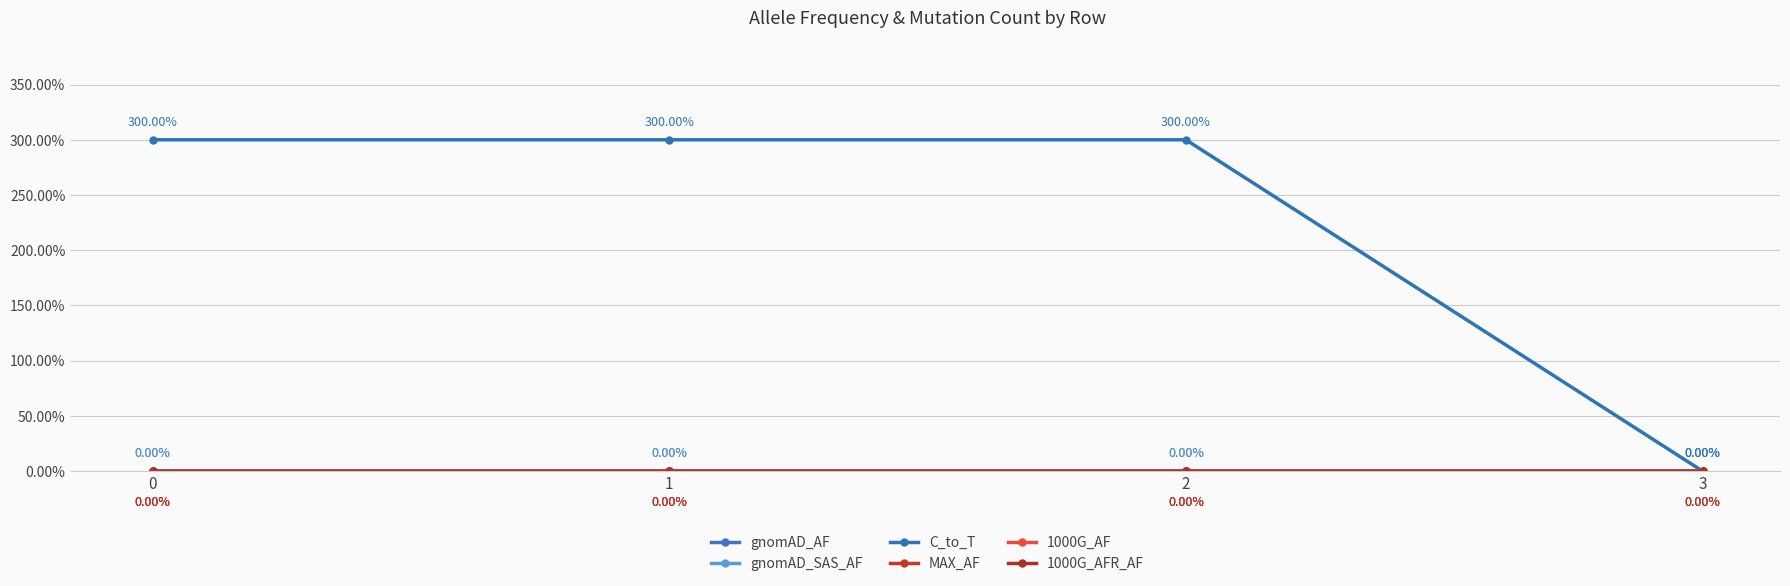

Reading left to right, what are all the values shown in this chart?

gnomAD_AF: 0.0	0.0	0.0	0.0
gnomAD_SAS_AF: 0.0	0.0	0.0	0.0
C_to_T: 3.0	3.0	3.0	0.0
MAX_AF: 0.0	0.0	0.0	0.0
1000G_AF: 0.0	0.0	0.0	0.0
1000G_AFR_AF: 0.0	0.0	0.0	0.0